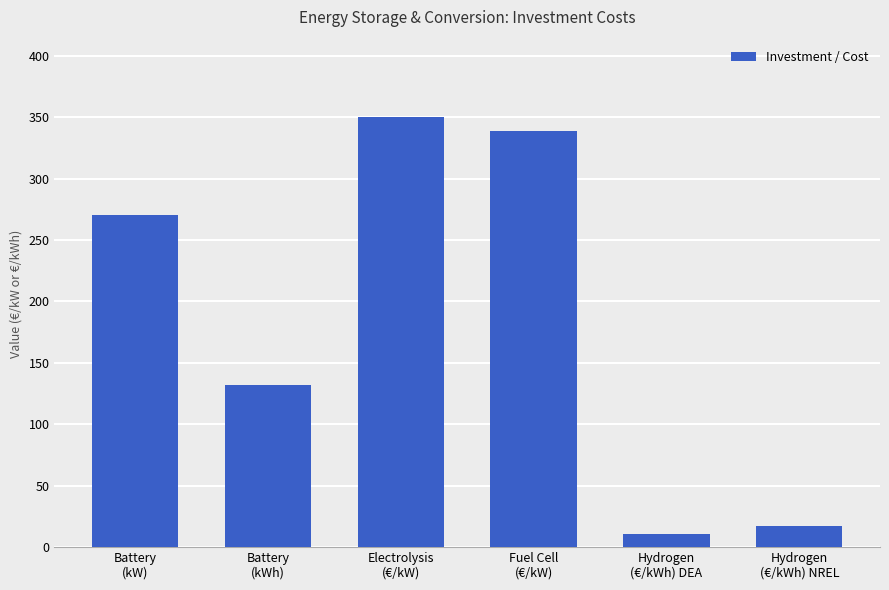

Reading left to right, what are all the values shown in this chart?

270.0	132.0	350.0	339.0	11.0	16.8